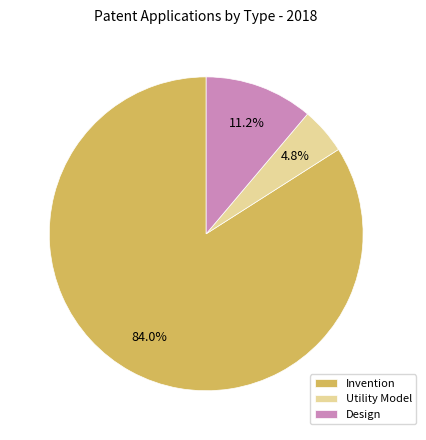

Does any single category account for the majority?

Yes